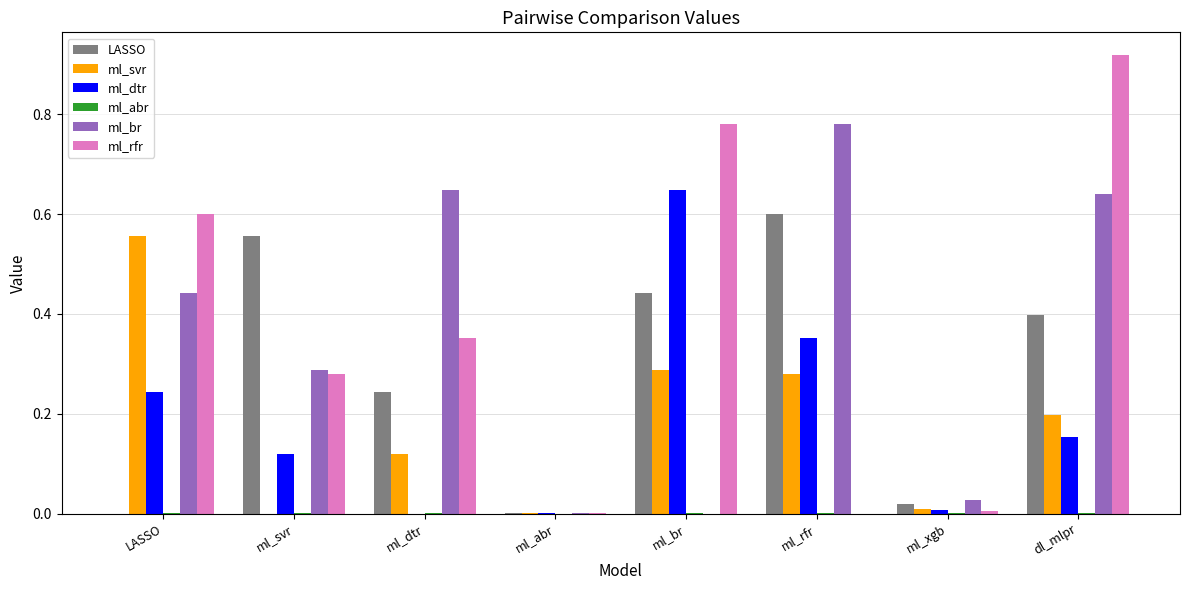

Are the bars horizontal?

No